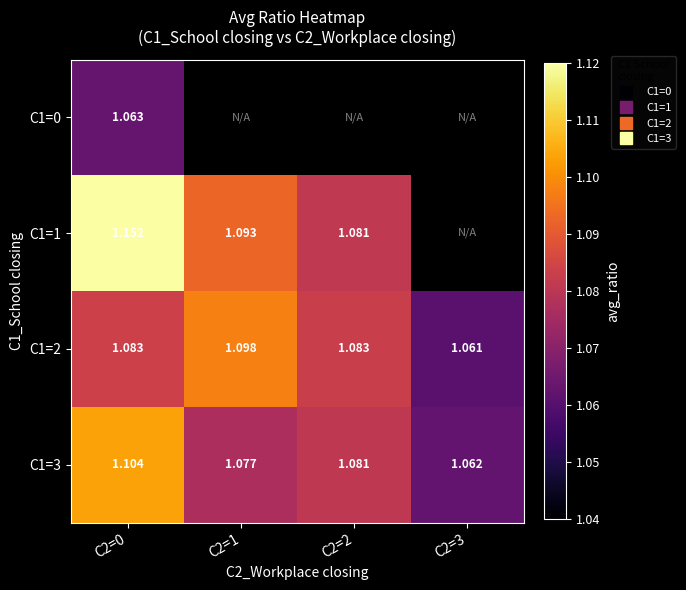

How many values in C1=1 are above zero?

3